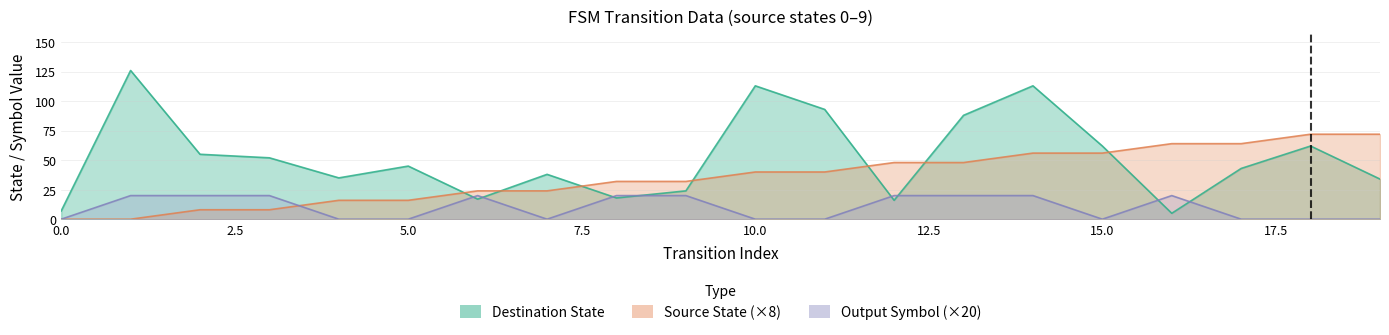

How many values in the source_state series are below 40?

10